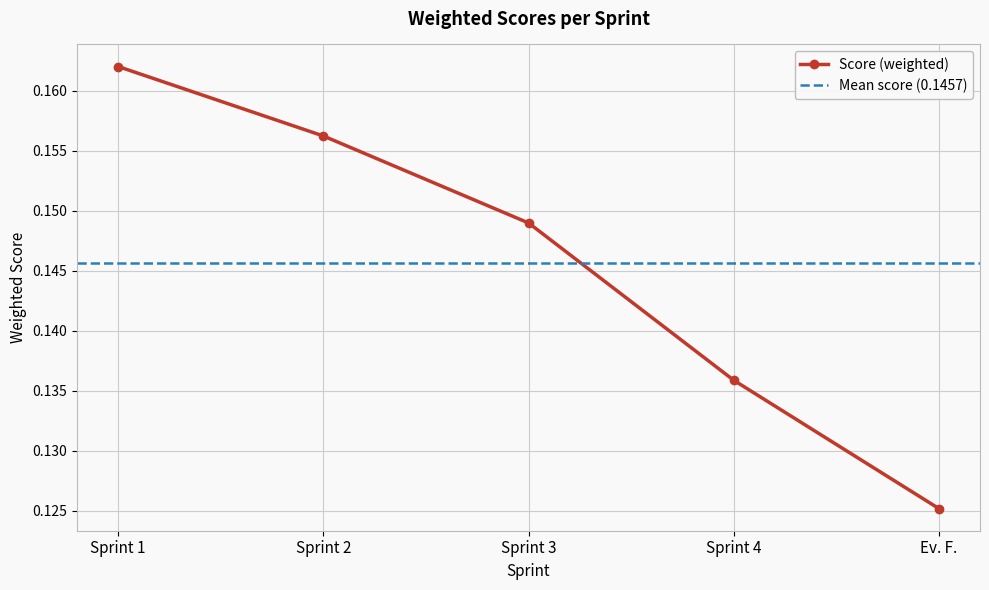

Reading left to right, transcribe all the data shown in this chart.

0.2	0.2	0.1	0.1	0.1